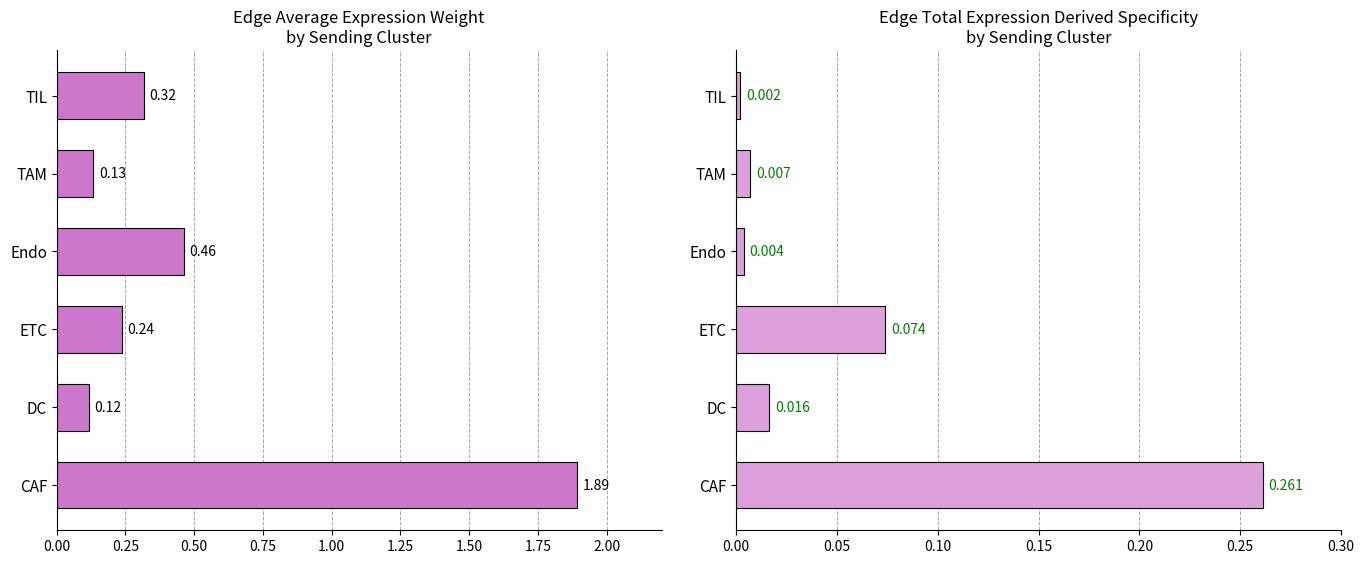

Are the bars horizontal?

Yes